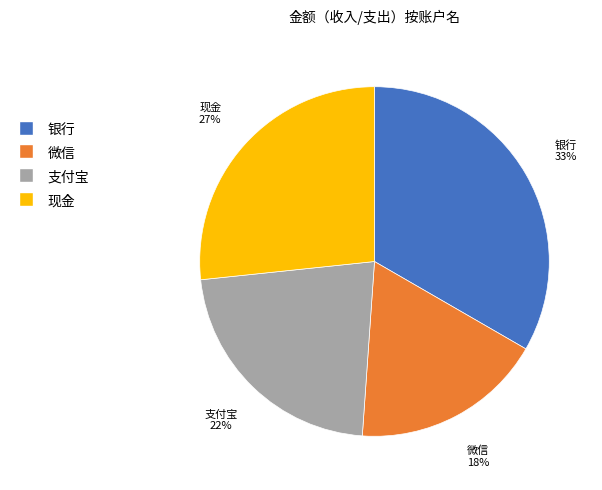

What is the ratio of the value at 银行 to the value at 现金?

1.2